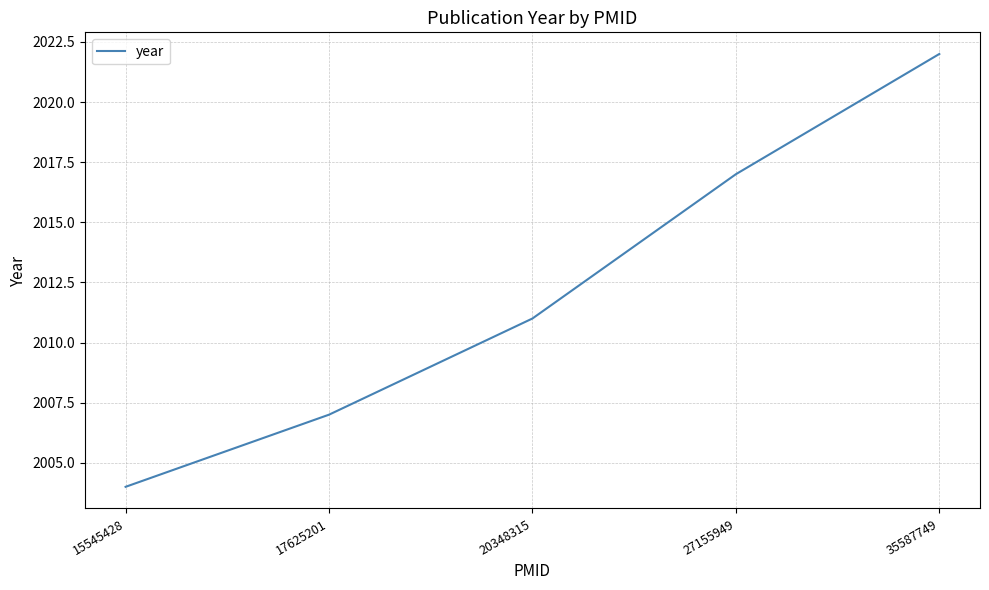

Reading right to left, what are all the values shown in this chart?

2022	2017	2011	2007	2004